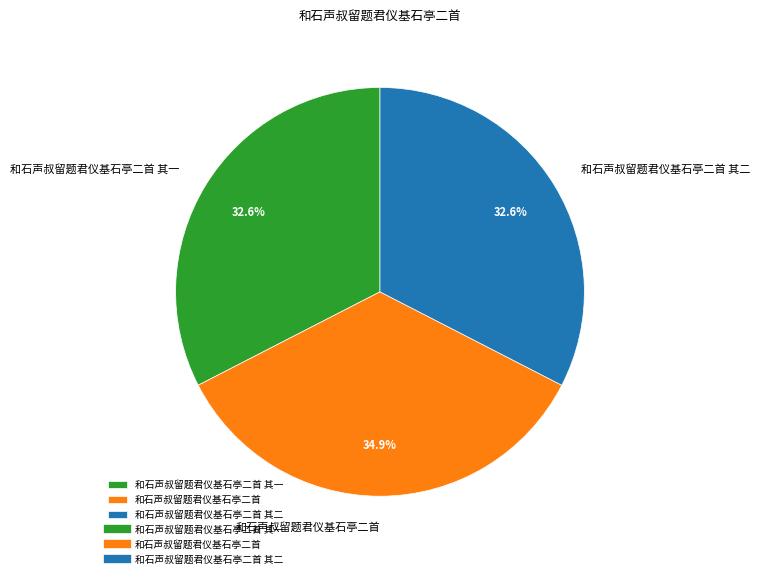

Which category has the biggest portion of the pie?

和石声叔留题君仪基石亭二首